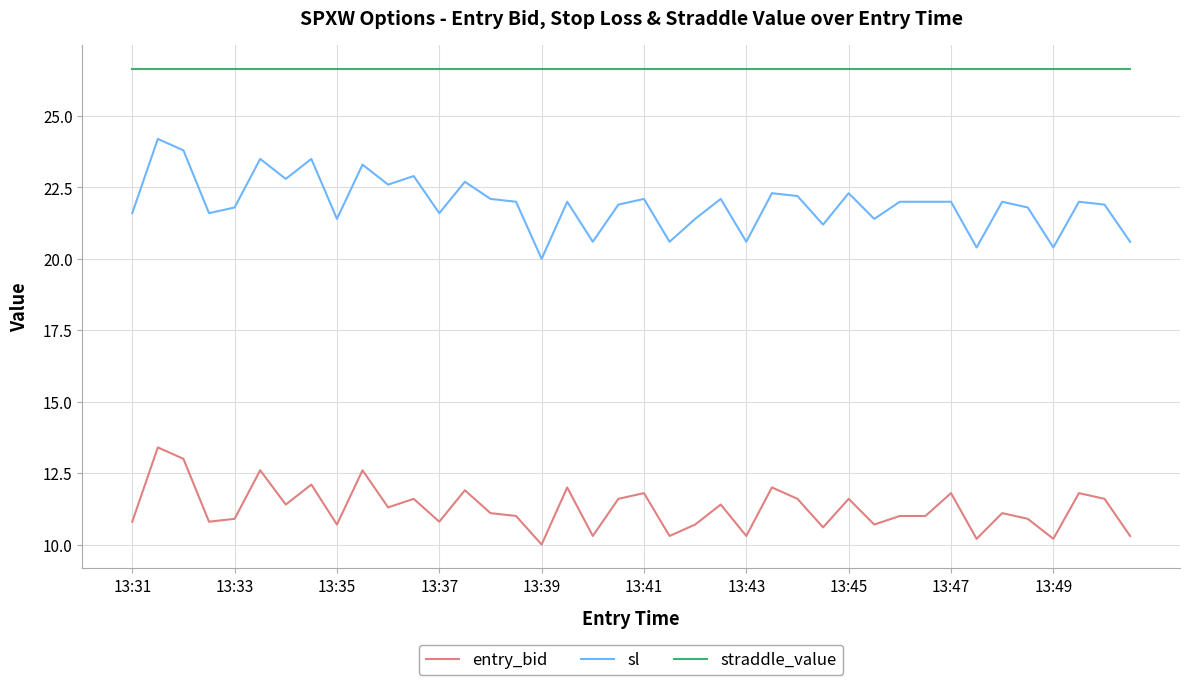

What is the difference between the maximum and minimum values in the entry_bid series?

3.4